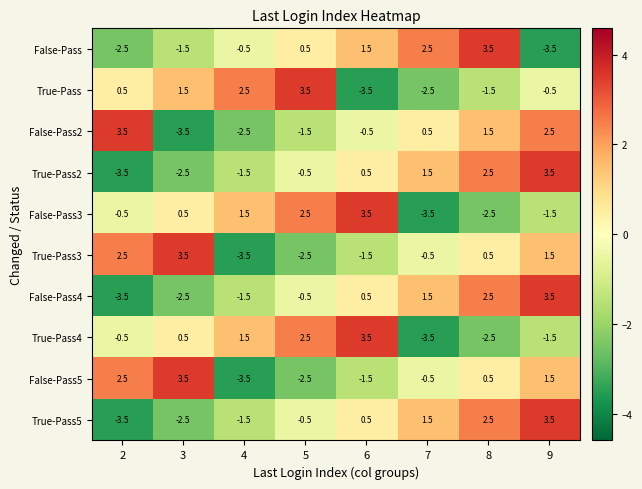

How many categories are shown in the chart?

8